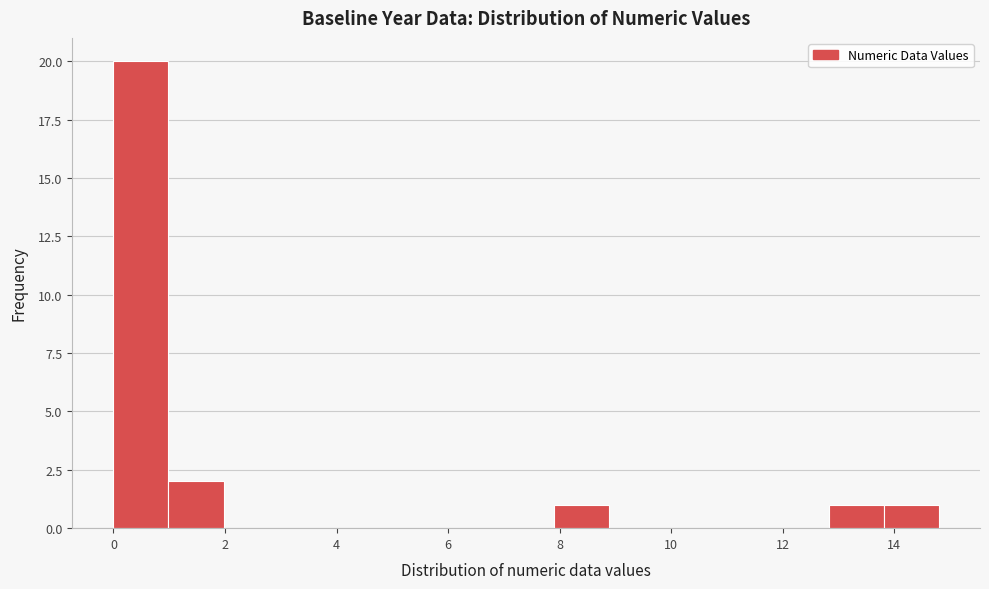

Reading left to right, transcribe this chart: for each bar, give the range it covers on the x-axis and its height. Neither the bar edges nor the heights are printed on the chart, so give them approximately, as read against the axes.

0.0 to 1.0: 20
1.0 to 2.0: 2
2.0 to 3.0: 0
3.0 to 4.0: 0
4.0 to 5.0: 0
5.0 to 6.0: 0
6.0 to 7.0: 0
7.0 to 7.8: 0
7.8 to 8.8: 1
8.8 to 9.8: 0
9.8 to 10.8: 0
10.8 to 11.8: 0
11.8 to 12.8: 0
12.8 to 13.8: 1
13.8 to 14.8: 1